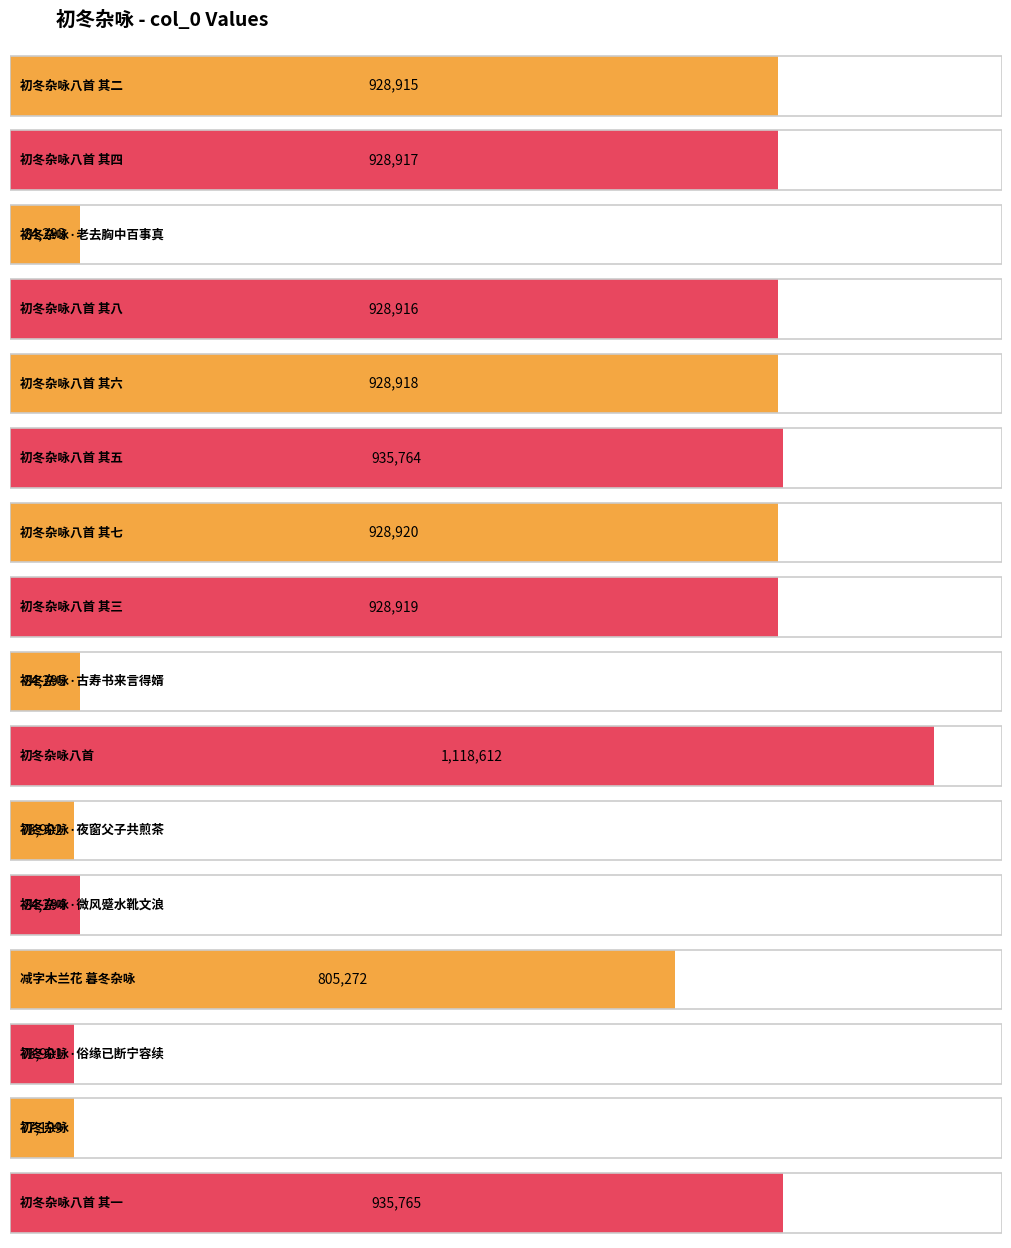

Does the chart contain stacked bars?

No